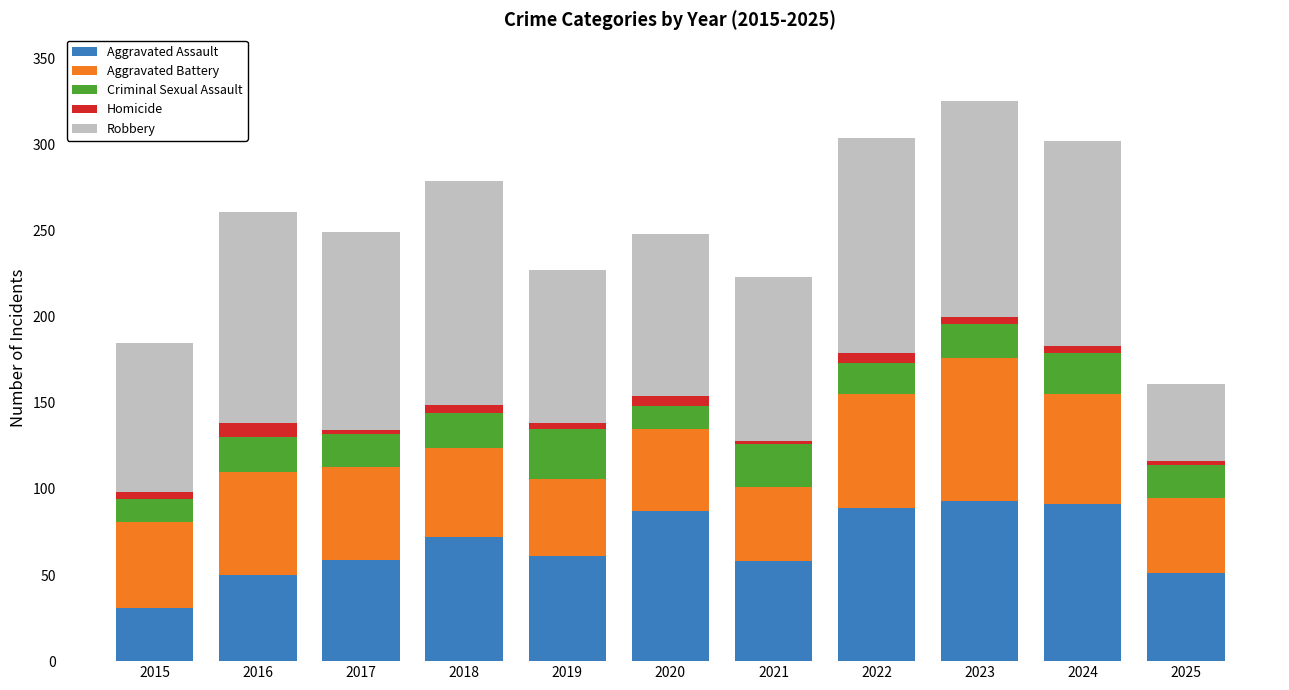

What is the total value across all series at 2016?

261